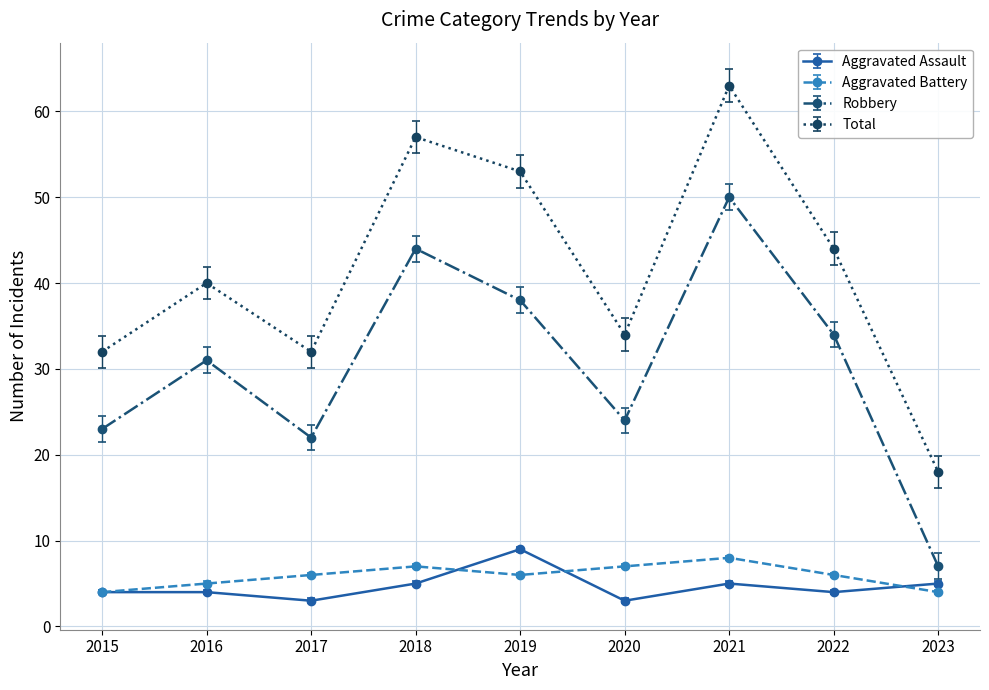

Is this an area chart (filled region under the line)?

No